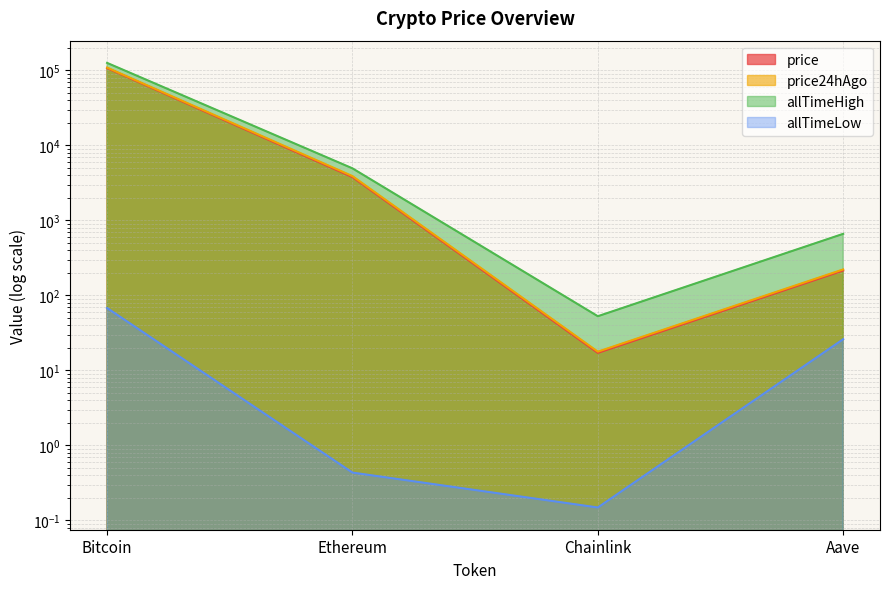

Where does the price series first go above 3777?

Bitcoin